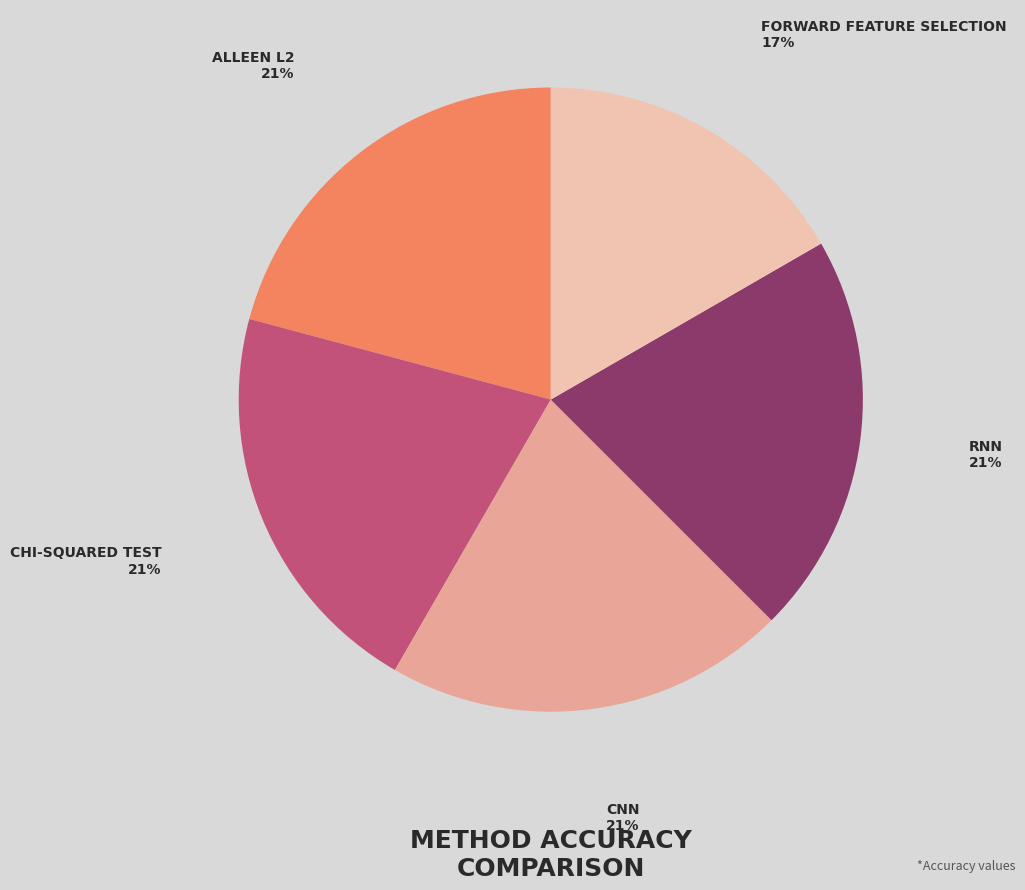

To the nearest percent, what is the average slice percentage?

20%